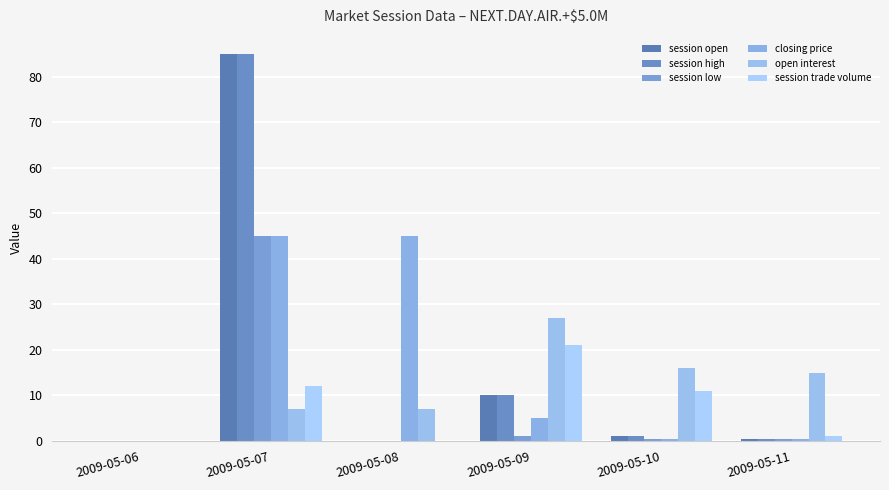

Which series has the largest total across all categories?

session open